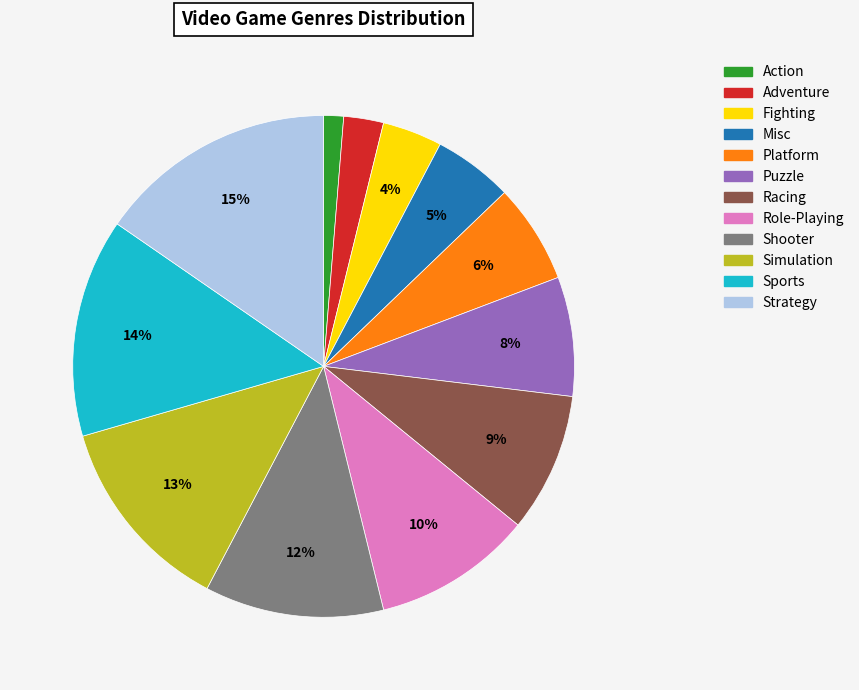

To the nearest percent, what is the combined percentage of Strategy and Puzzle?

23%